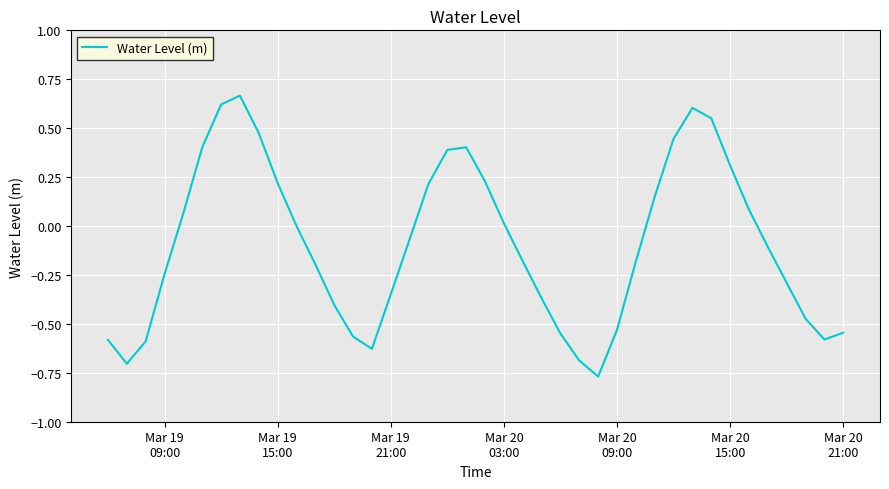

What is the difference between the maximum and minimum values?

1.4